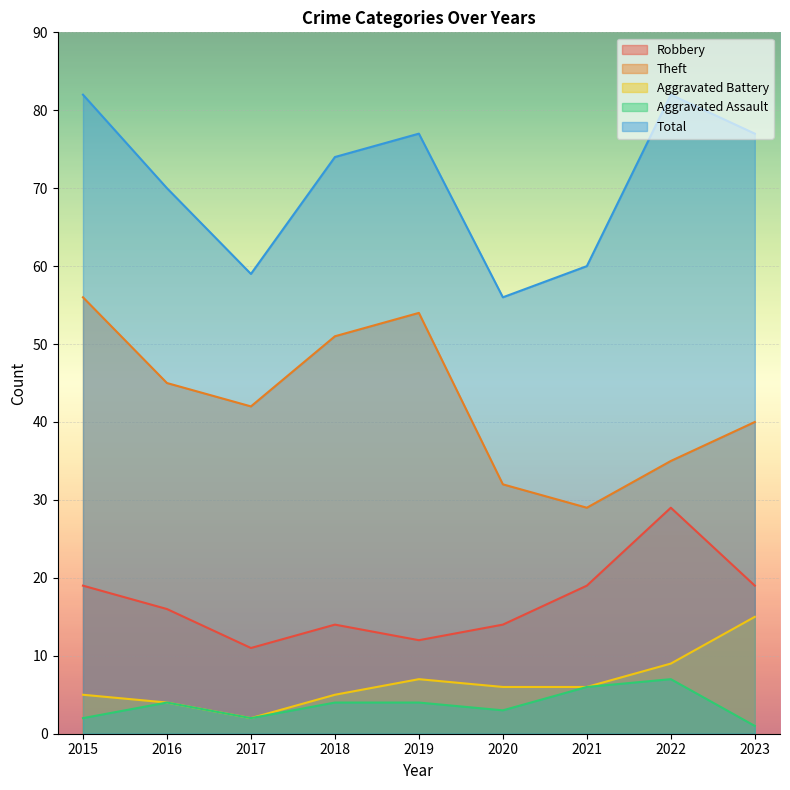

True or false: Theft has a value of 41 at 2021.

False